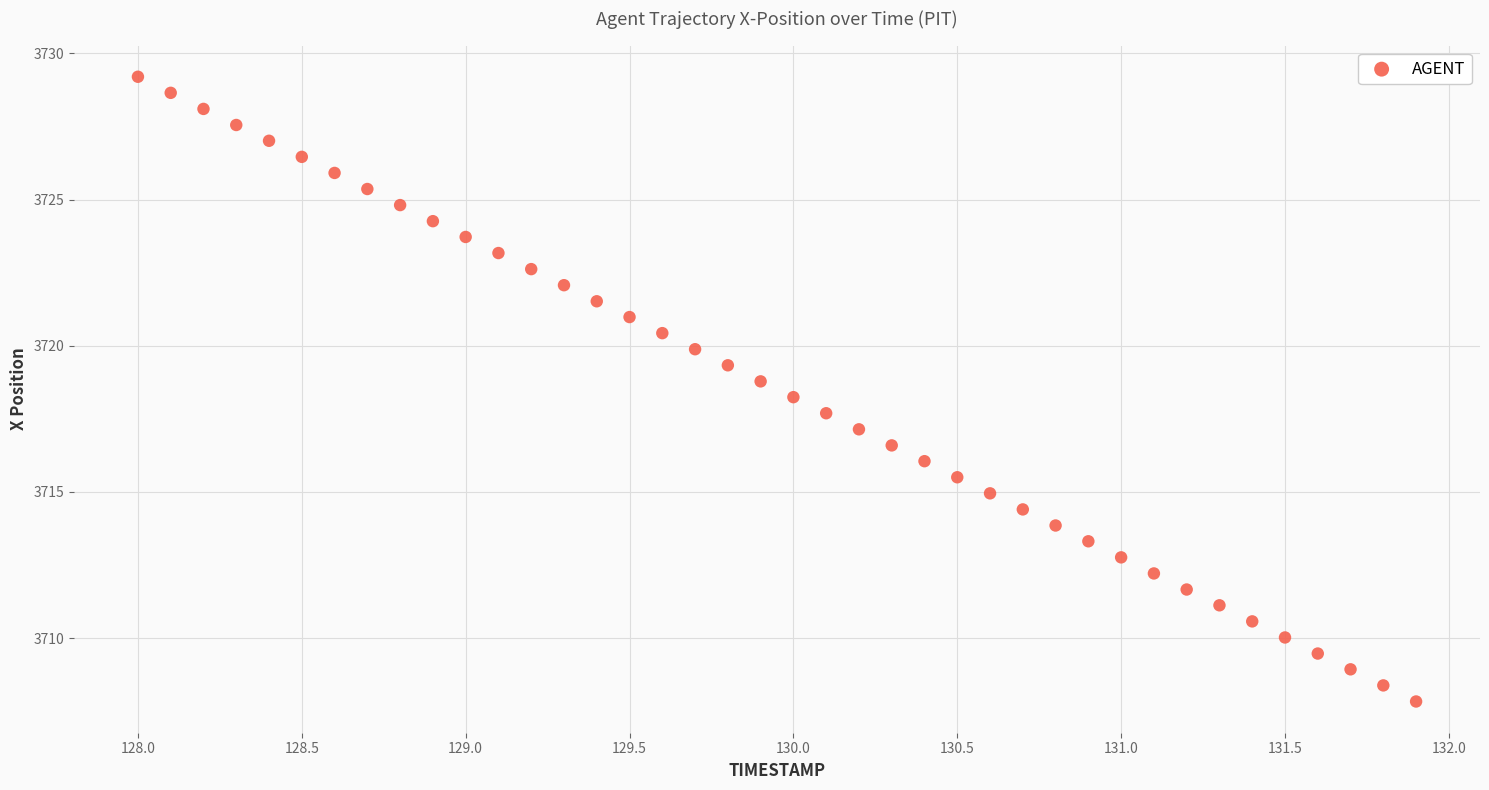

What is the range of X values (max minus min)?

3.9